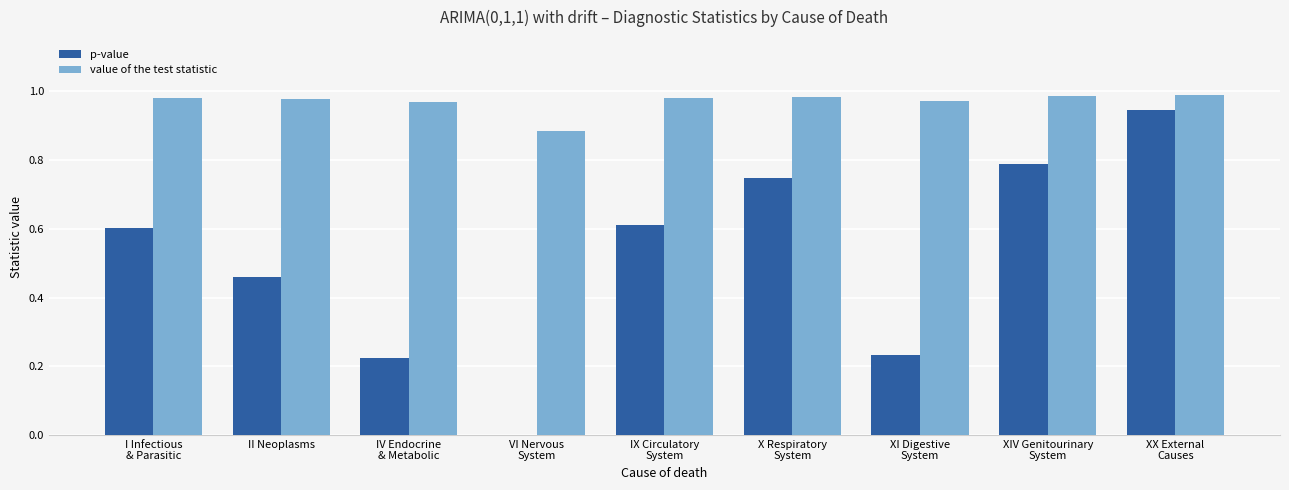

What is the total value across all series at II Neoplasms?

1.4